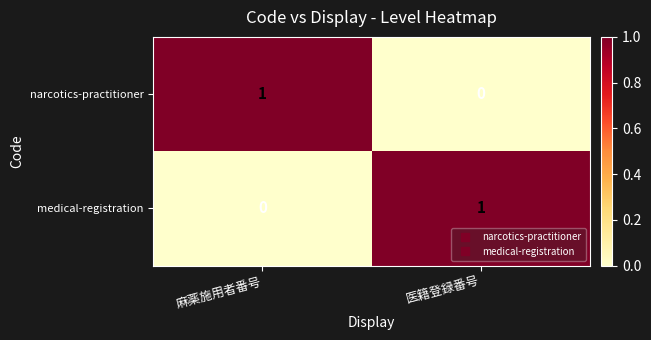

The value of medical-registration at 医籍登録番号 is 1. True or false?

True